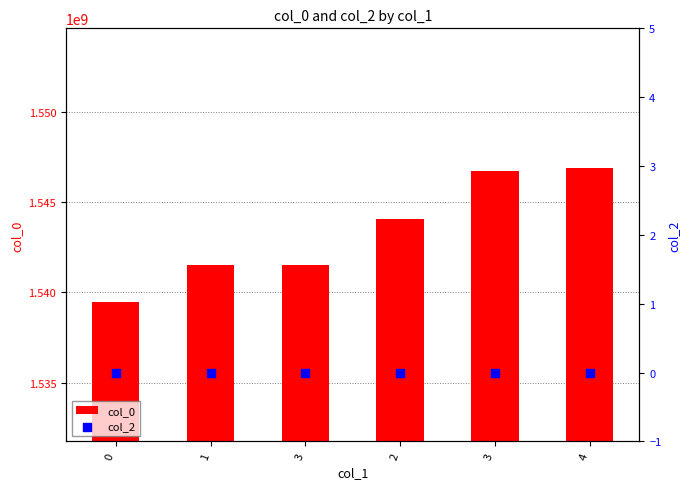

Is the value of col_0 at 2 greater than the value of col_2 at 2?

Yes